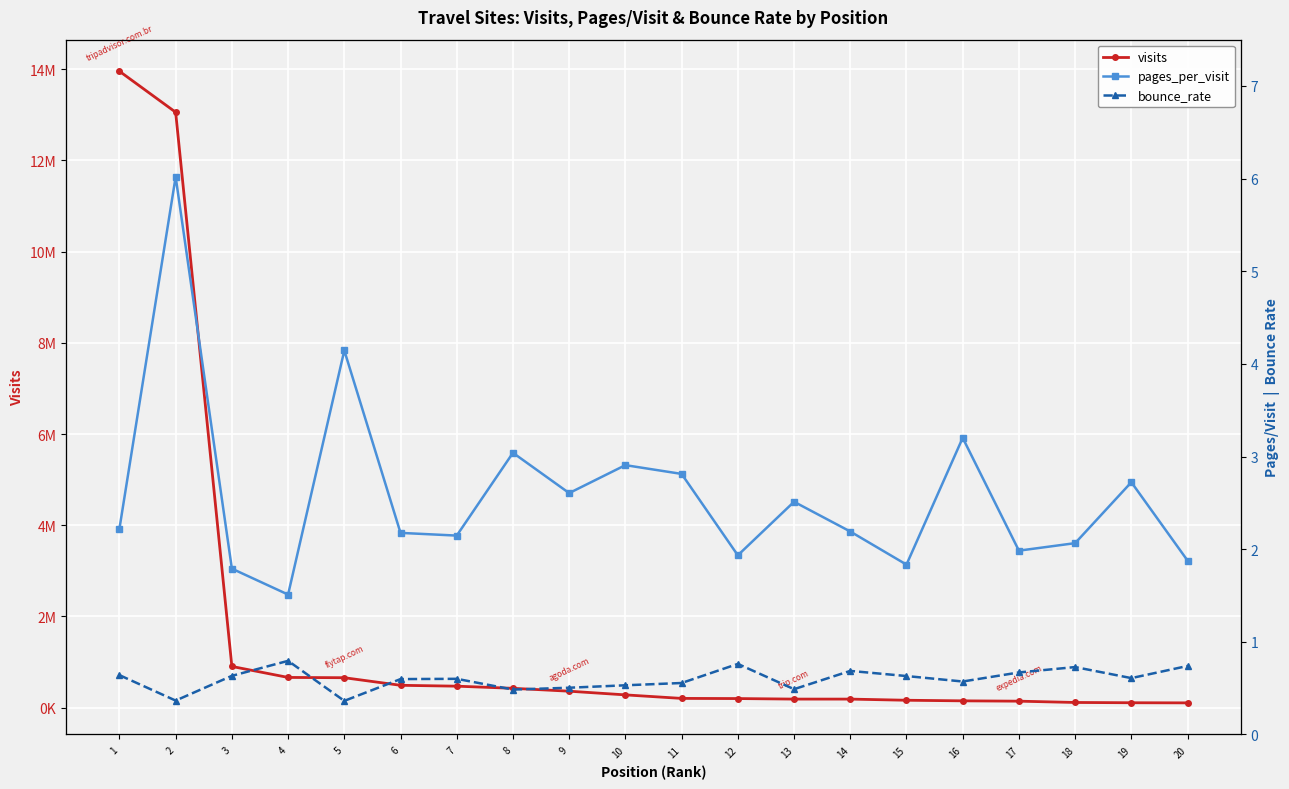

At how many categories does at least one series exceed 5992242?

2